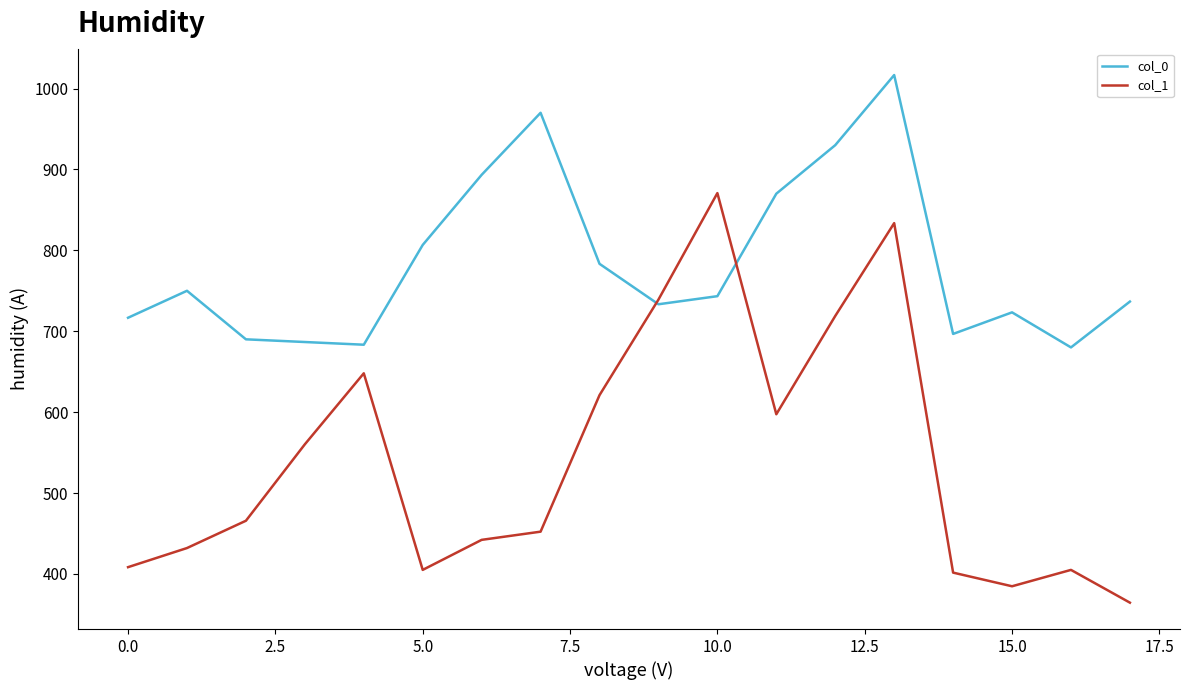

What is the smallest value displayed?

364.5